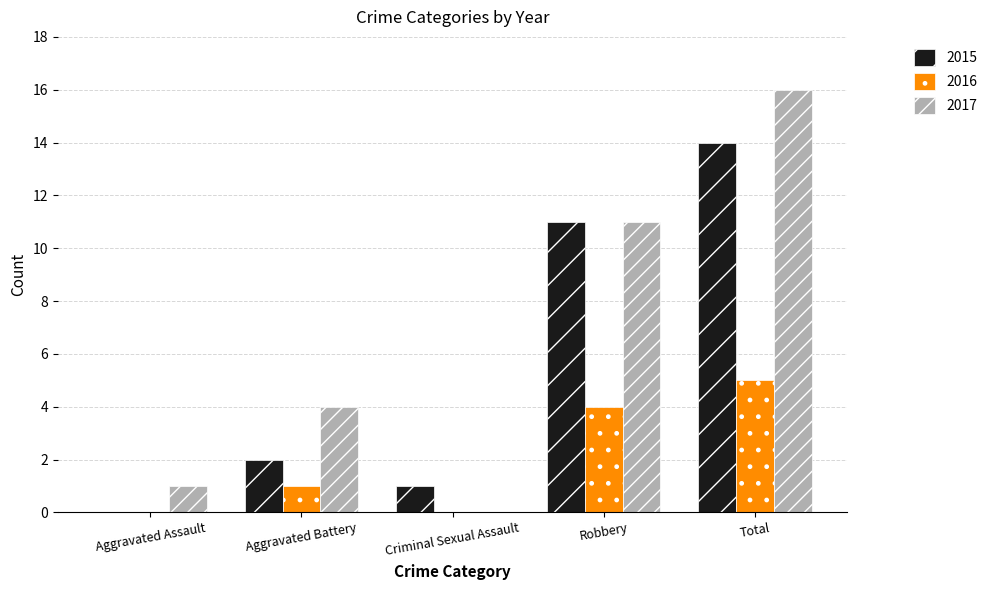

How many distinct data groups are displayed?

3